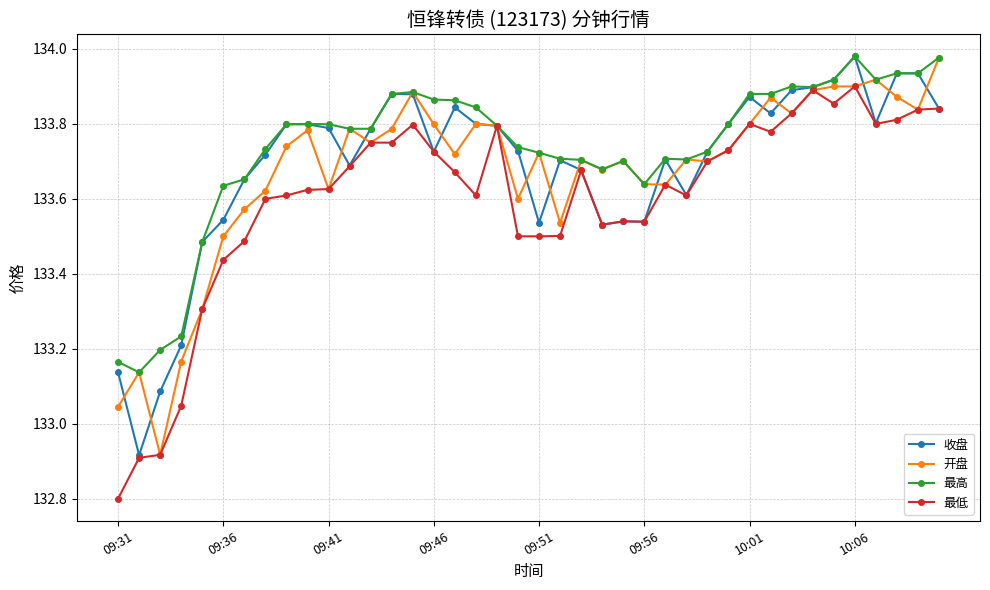

What is the minimum value shown in the chart?

132.8